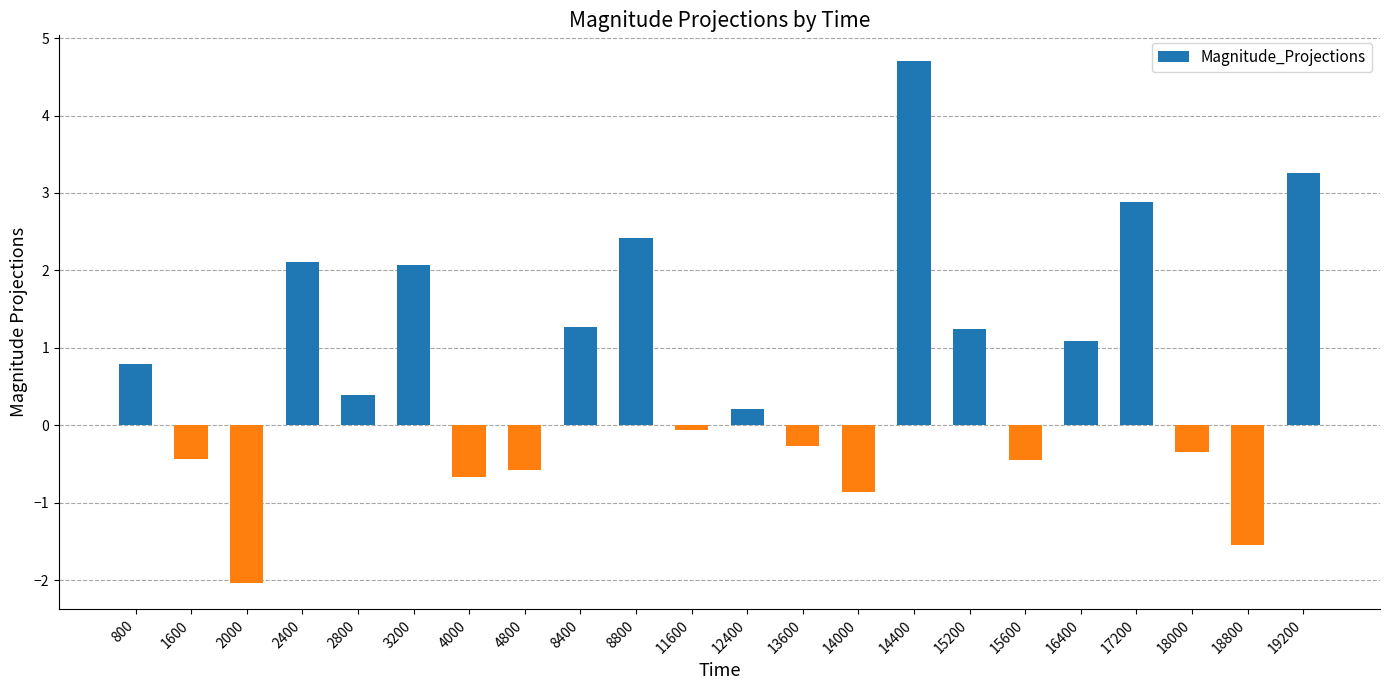

What is the difference between the values at 15200 and 14000?

2.1